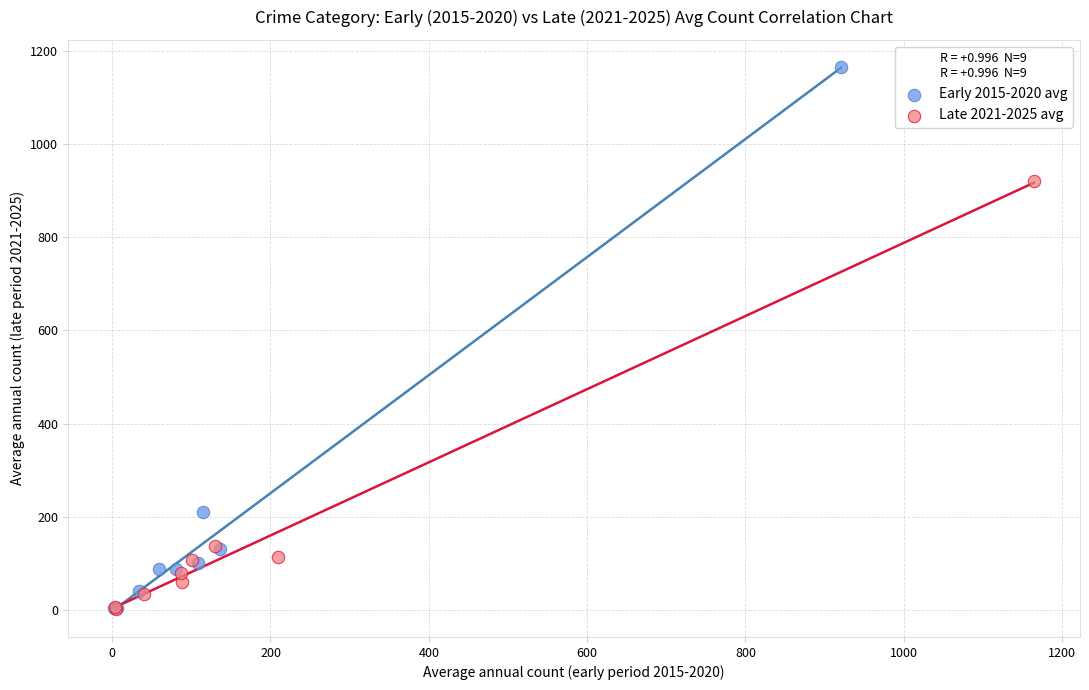

Which series has the widest spread of Y values?

Early 2015-2020 avg